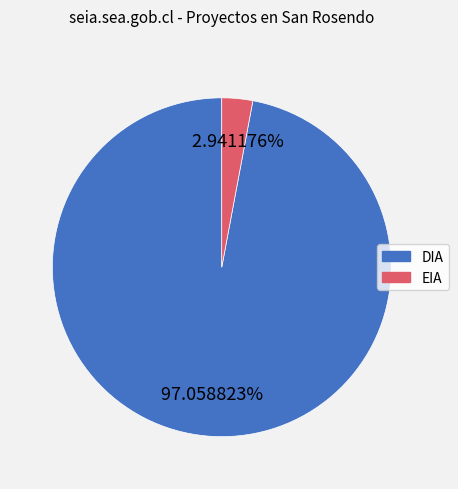

To the nearest percent, what is the combined percentage of EIA and DIA?

100%